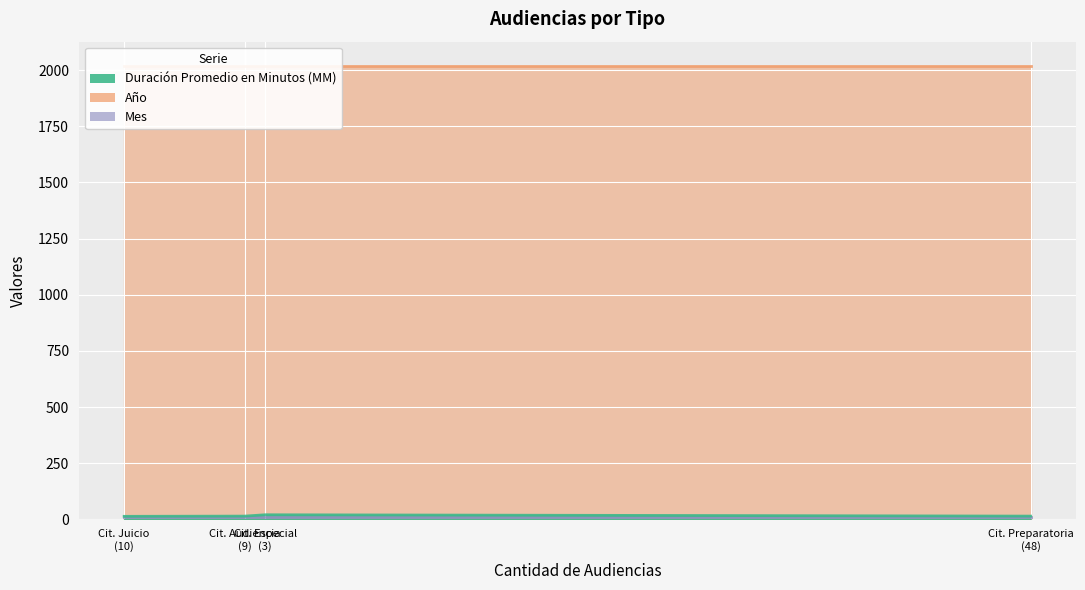

The value of Mes at Citación Audiencia Especial is 14. True or false?

False